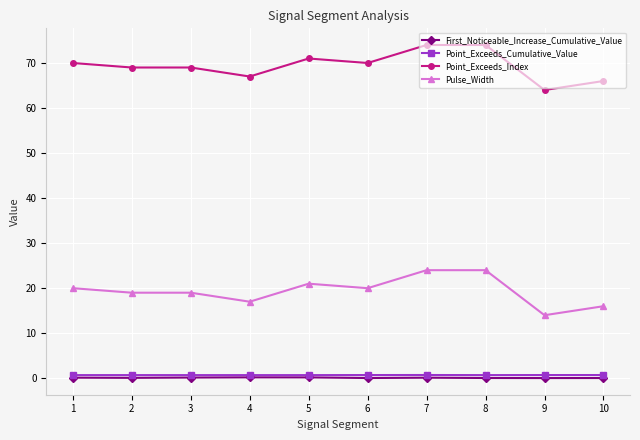

Which series has the largest total across all categories?

Point_Exceeds_Index